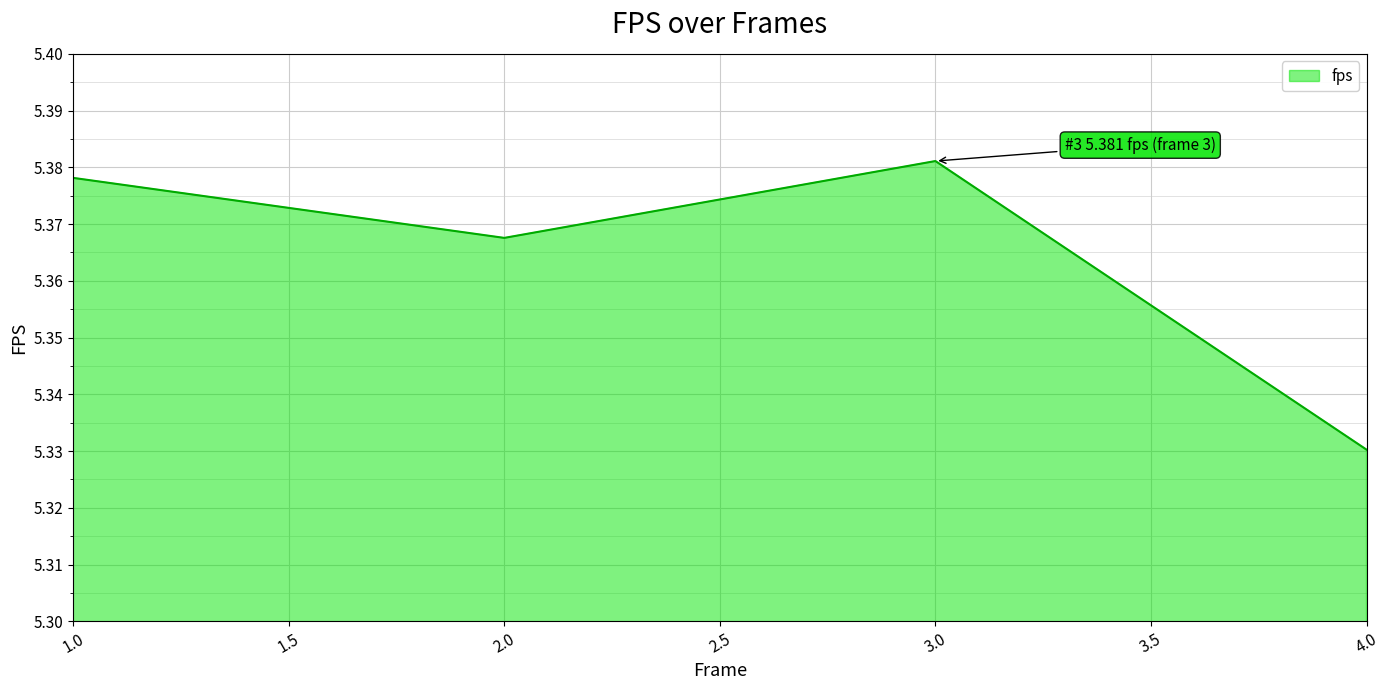

Count the number of data series in this chart.

1